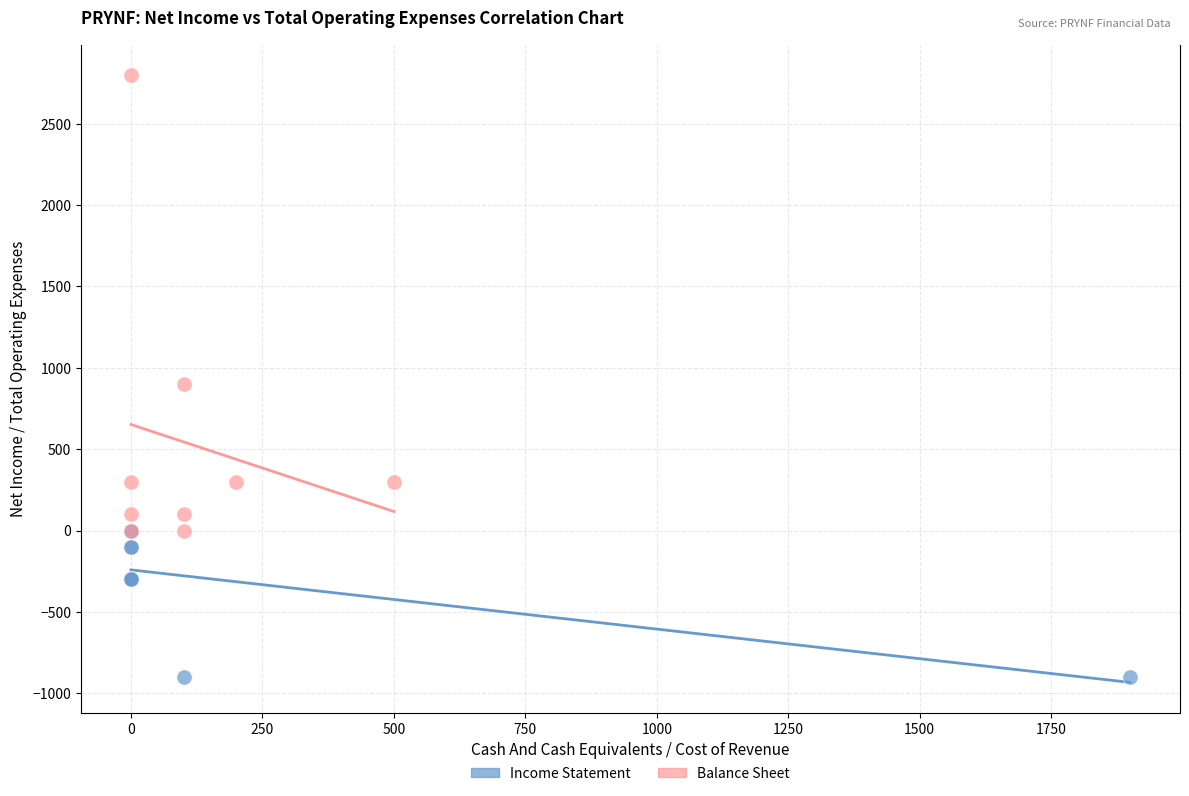

Which series contains the highest Y value?

Balance Sheet